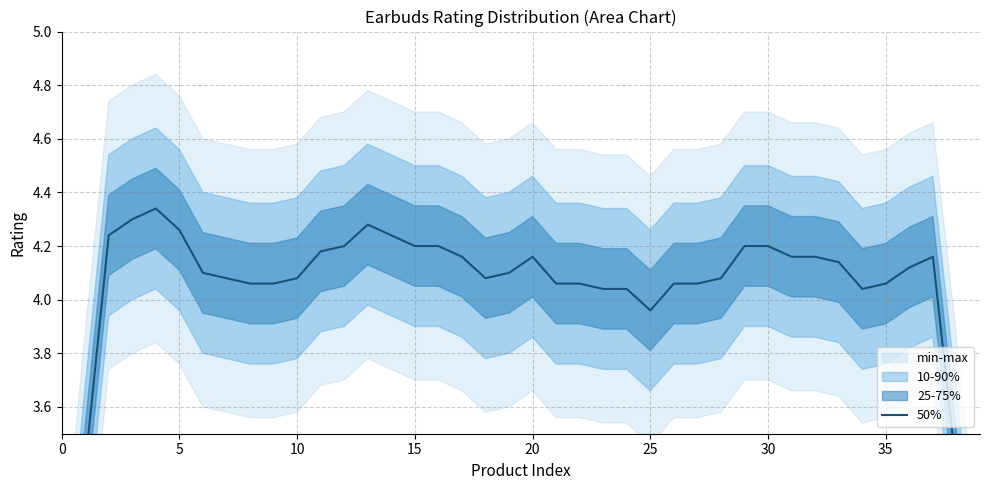

What is the sum of the values at 24 and 32?

8.2